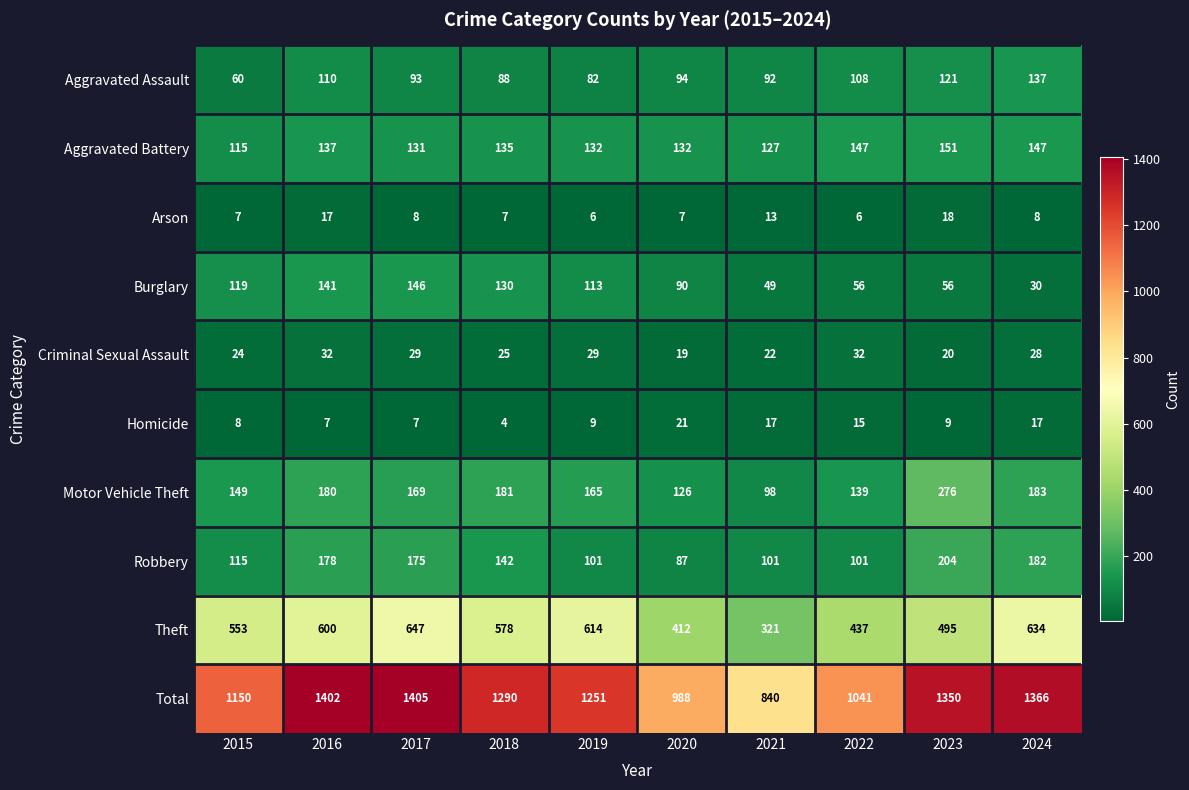

Is it true that Aggravated Assault equals 82 at 2019?

True